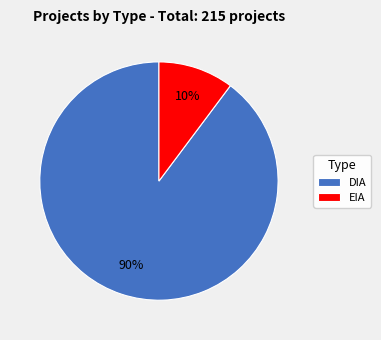

Which category has the biggest portion of the pie?

DIA